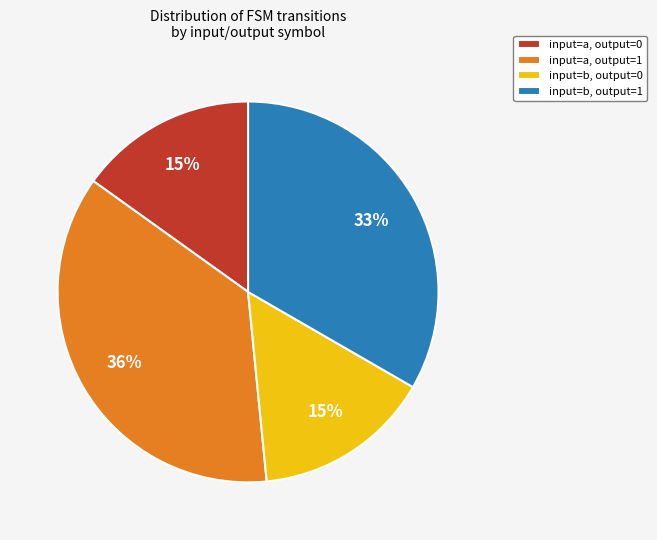

Approximately how many times larger is the value at input=a, output=1 compared to input=b, output=1?

1.1